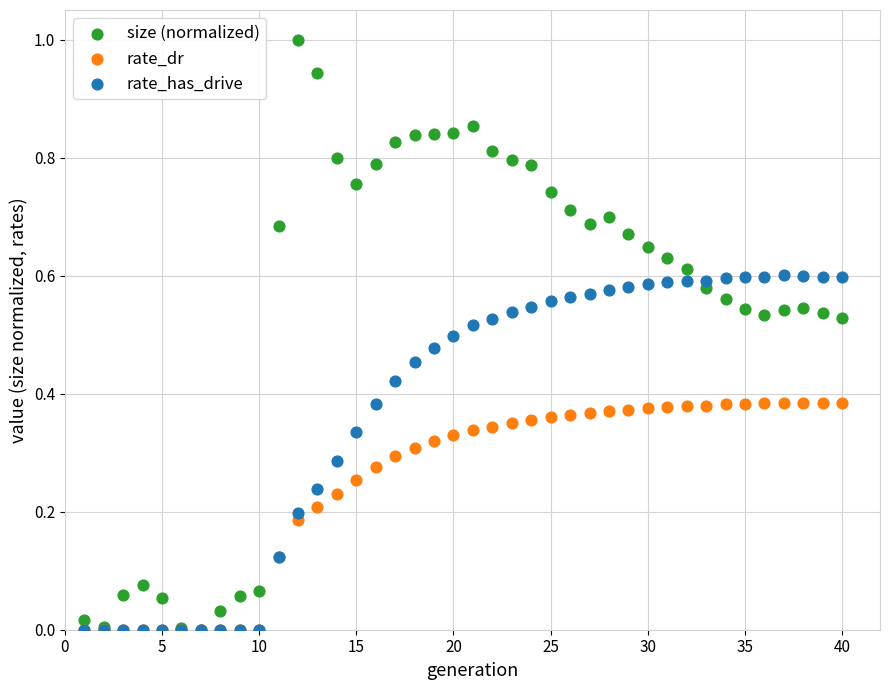

What are all the series names shown in the legend?

size (normalized), rate_dr, rate_has_drive